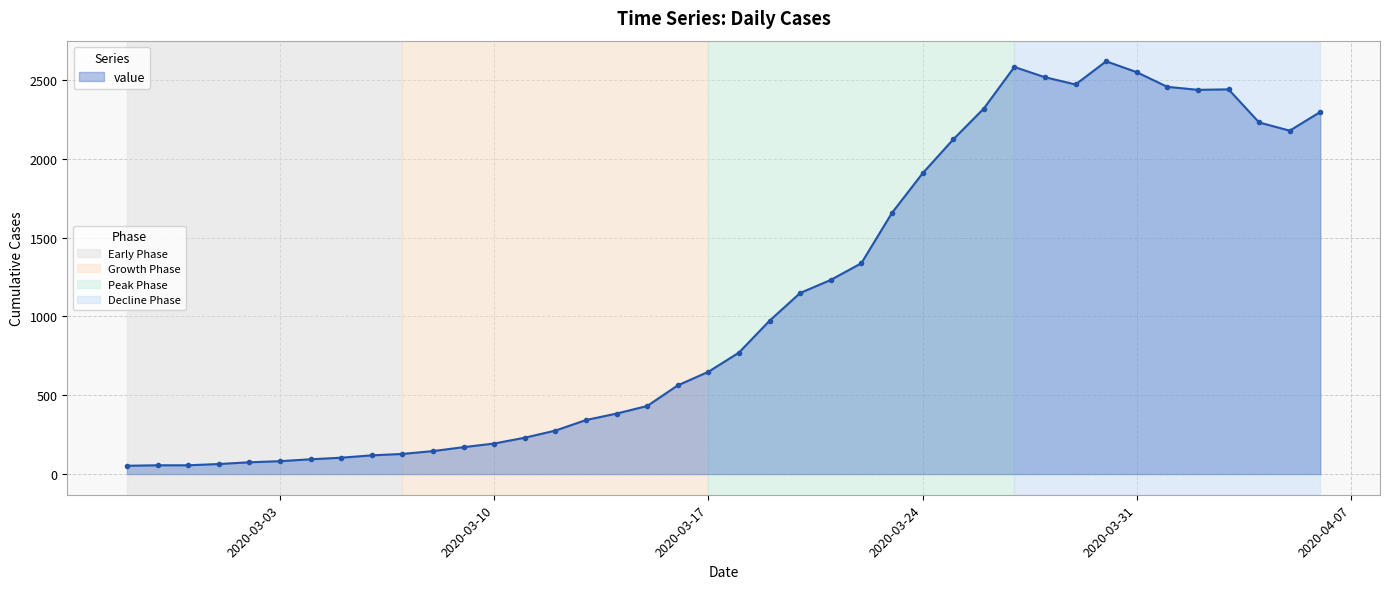

What is the average value?

1112